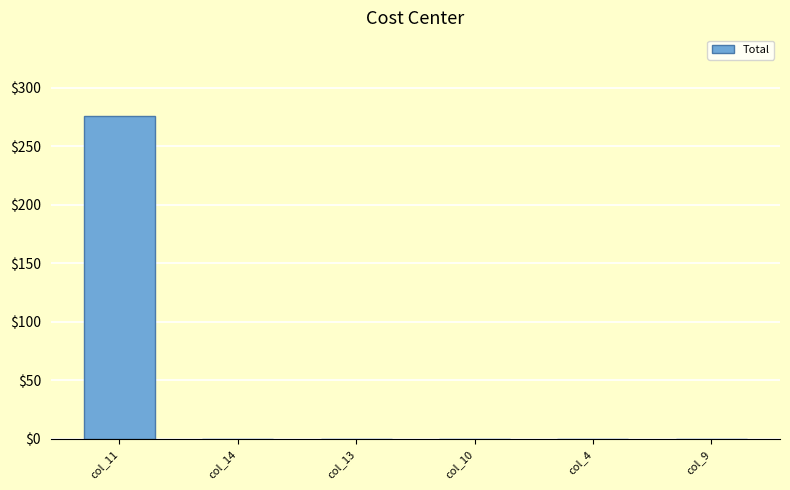

What is the greatest value displayed?

276